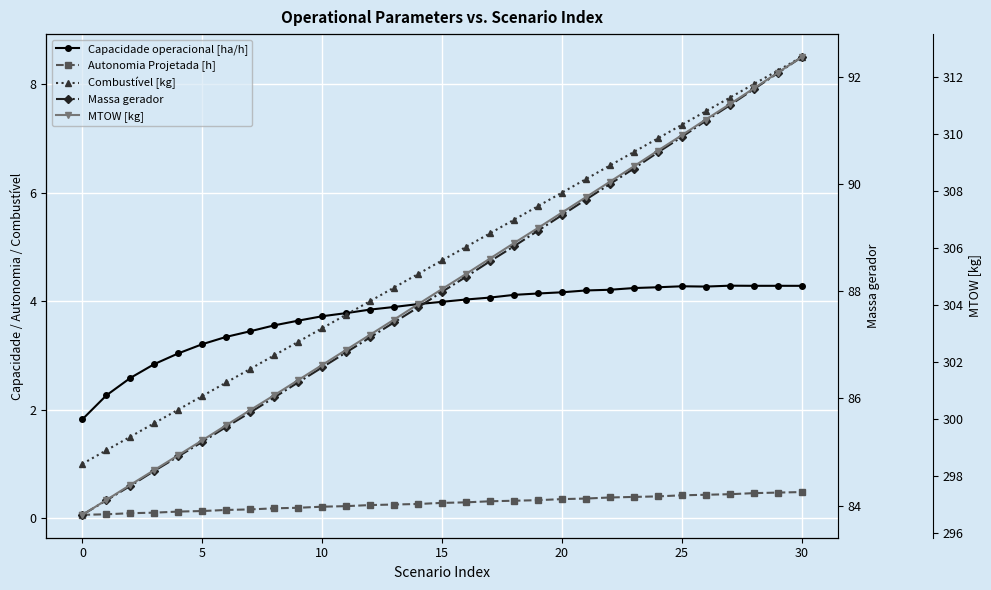

Reading right to left, what are all the values shown in this chart?

Capacidade operacional [ha/h]: 4.3	4.3	4.3	4.3	4.3	4.3	4.3	4.2	4.2	4.2	4.2	4.1	4.1	4.1	4.0	4.0	3.9	3.9	3.8	3.8	3.7	3.6	3.6	3.4	3.3	3.2	3.0	2.8	2.6	2.3	1.8
Autonomia Projetada [h]: 0.5	0.5	0.5	0.4	0.4	0.4	0.4	0.4	0.4	0.4	0.3	0.3	0.3	0.3	0.3	0.3	0.3	0.2	0.2	0.2	0.2	0.2	0.2	0.2	0.1	0.1	0.1	0.1	0.1	0.1	0.1
Combustível [kg]: 8.5	8.2	8.0	7.8	7.5	7.2	7.0	6.8	6.5	6.2	6.0	5.8	5.5	5.2	5.0	4.8	4.5	4.2	4.0	3.8	3.5	3.2	3.0	2.8	2.5	2.2	2.0	1.8	1.5	1.2	1.0
Massa gerador: 92.4	92.1	91.8	91.5	91.2	90.9	90.6	90.3	90.0	89.7	89.4	89.1	88.8	88.6	88.3	88.0	87.7	87.4	87.1	86.9	86.6	86.3	86.0	85.7	85.5	85.2	84.9	84.7	84.4	84.1	83.8
MTOW [kg]: 312.7	312.1	311.6	311.0	310.5	309.9	309.4	308.9	308.3	307.8	307.2	306.7	306.2	305.6	305.1	304.6	304.0	303.5	303.0	302.4	301.9	301.4	300.8	300.3	299.8	299.3	298.7	298.2	297.7	297.2	296.6